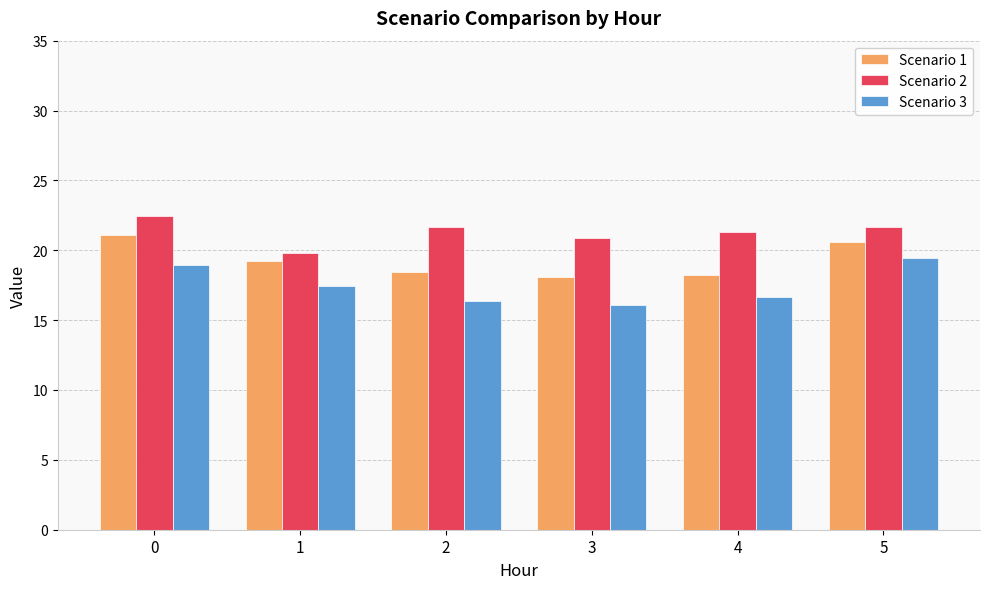

What is the spread (max minus min) of values at 4?

4.6